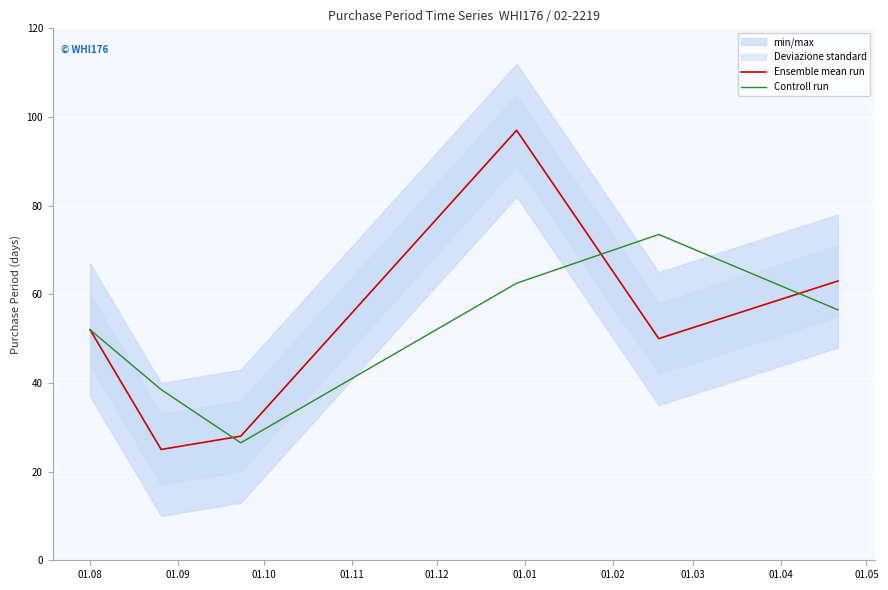

In Controll run, how many points are lower than both neighbors (excluding endpoints)?

1